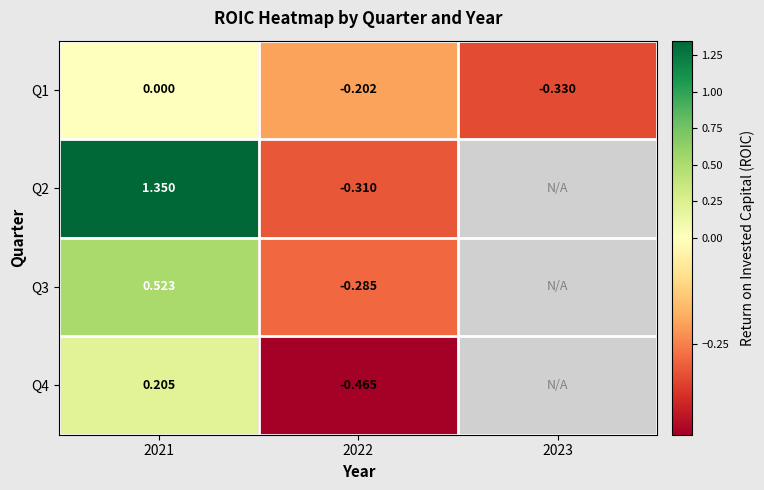

Between 2021 and 2022, which series saw the biggest shift?

Q2